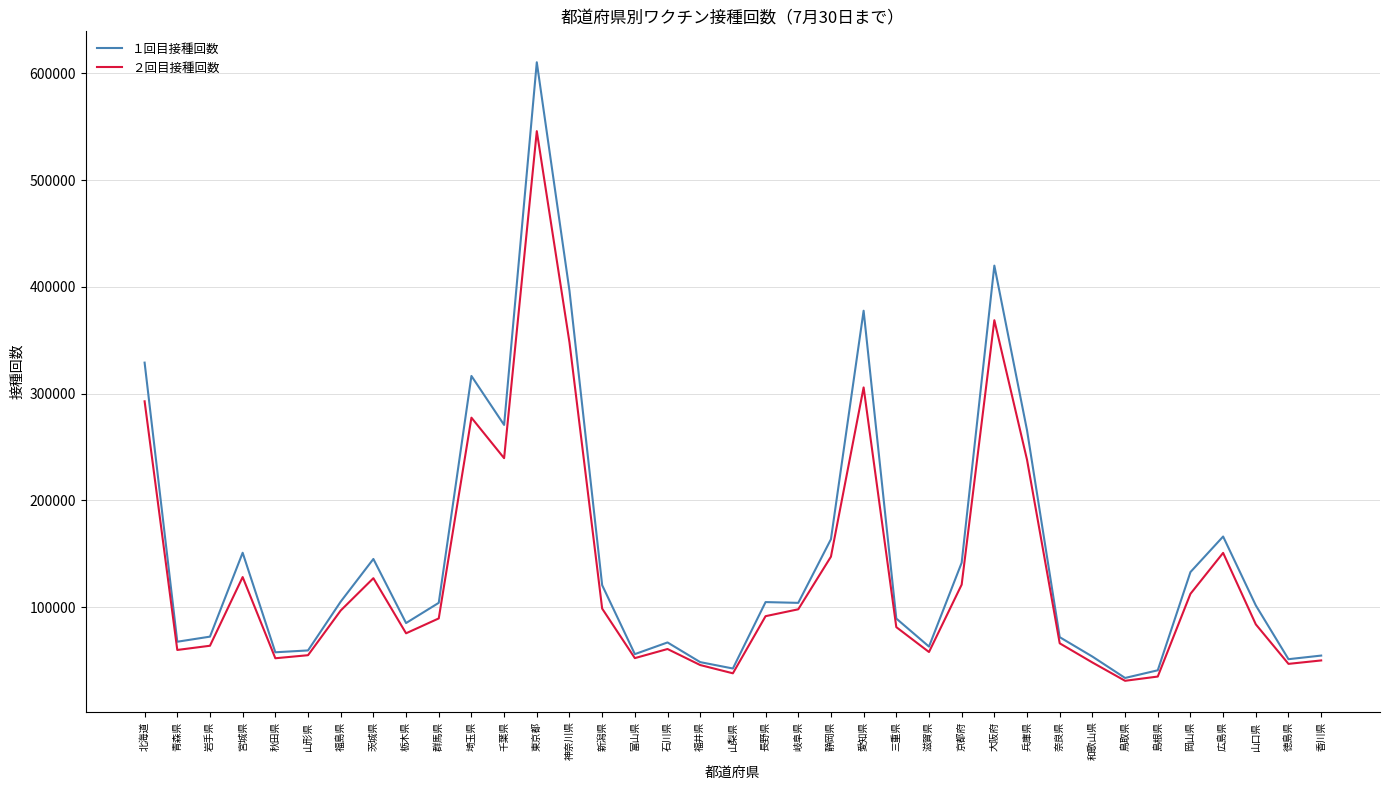

What is the sum of all １回目接種回数 values?

5543708